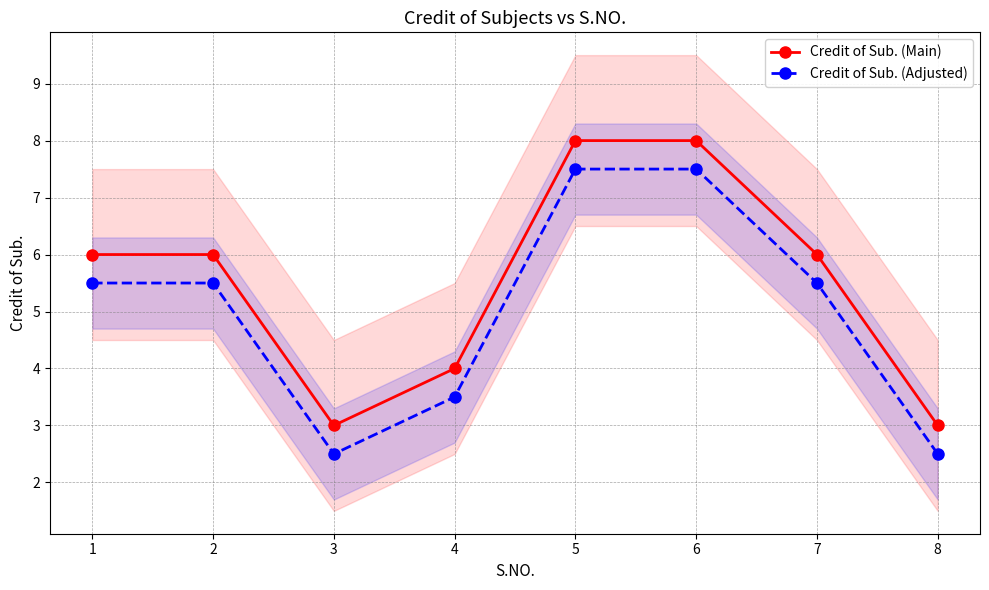

At which label does Credit of Sub. (Main) first exceed 6?

5